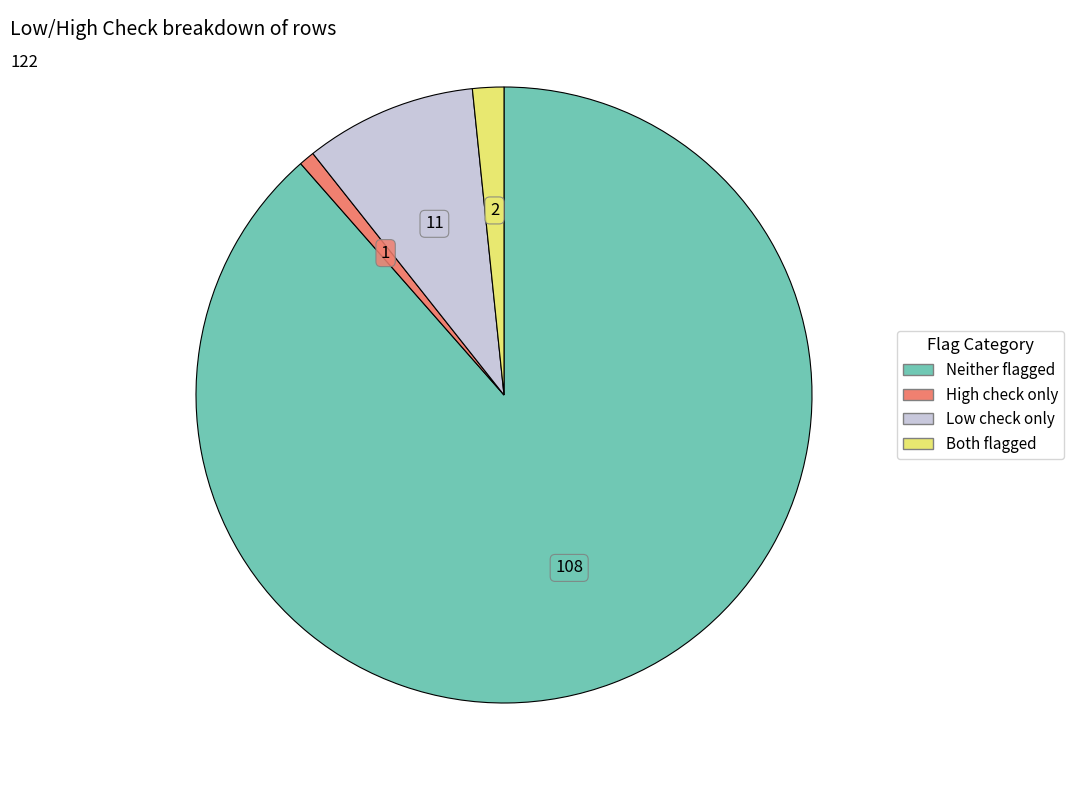

Does any single category account for the majority?

Yes